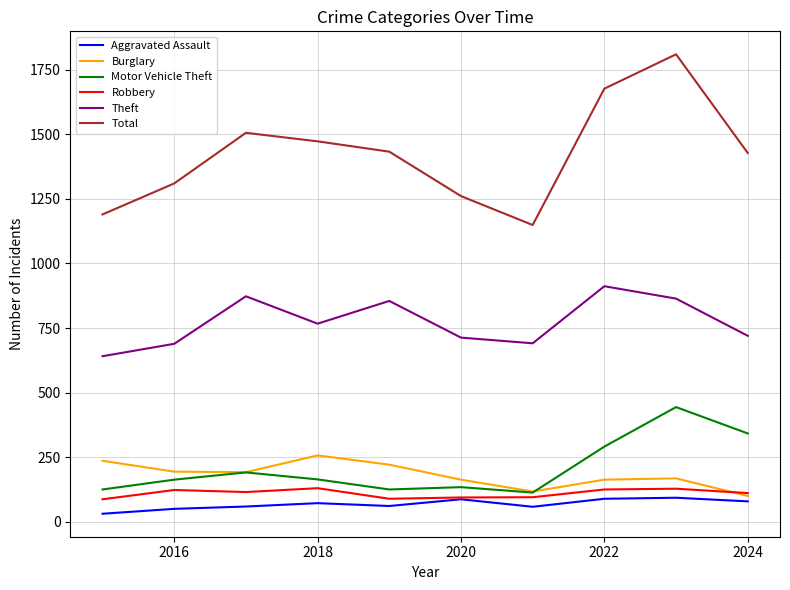

Which series has the largest range (max minus min)?

Total